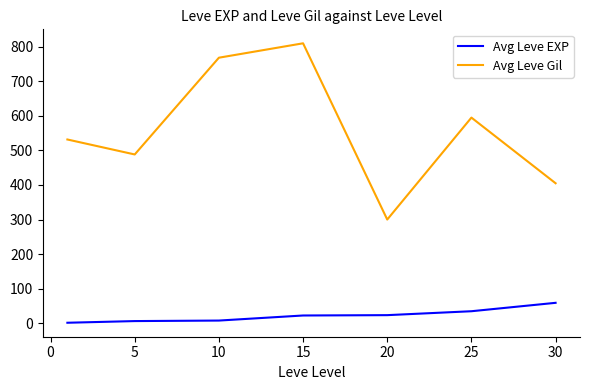

What is the lowest value of the Avg Leve EXP series?

1.3